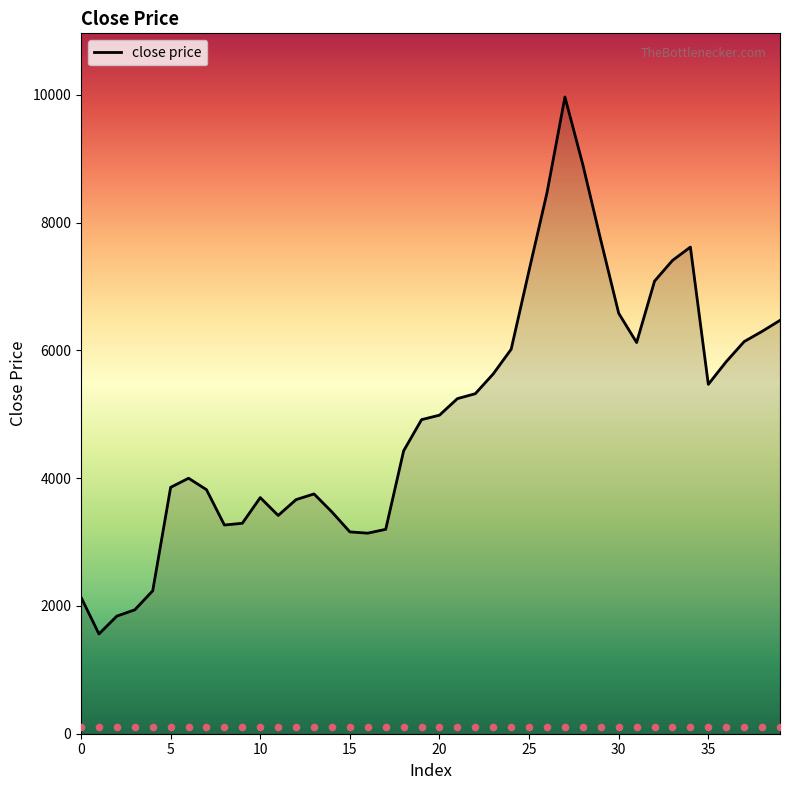

Between 16 and 32, which is larger?

32